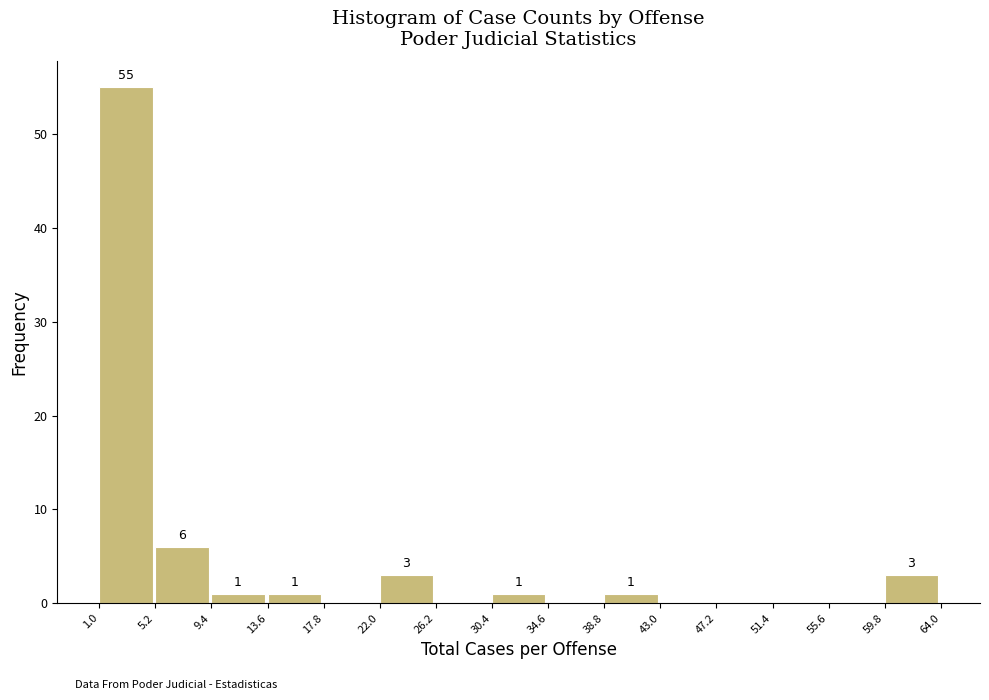

Over which range of the x-axis is the bar tallest?

1.0 to 5.2